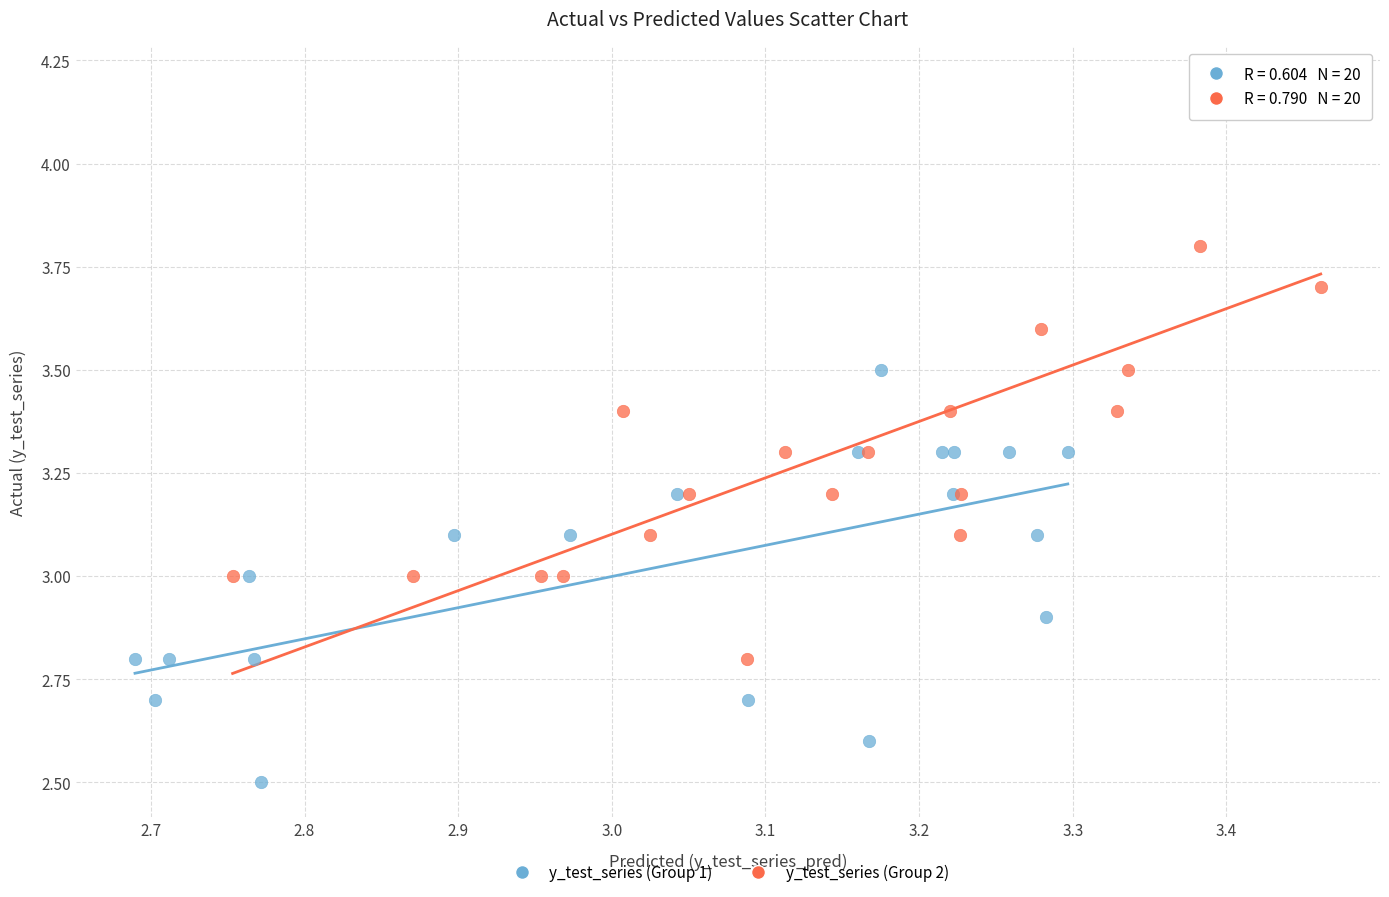

Which series reaches the maximum Y coordinate?

y_test_series (Group 2)